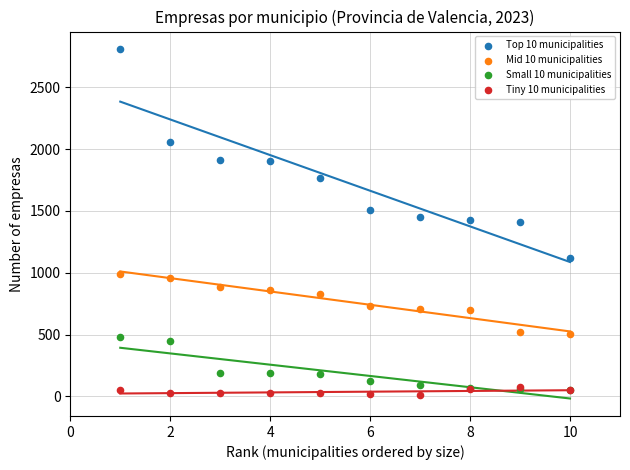

Which series has the largest Y range (max minus min)?

Top 10 municipalities